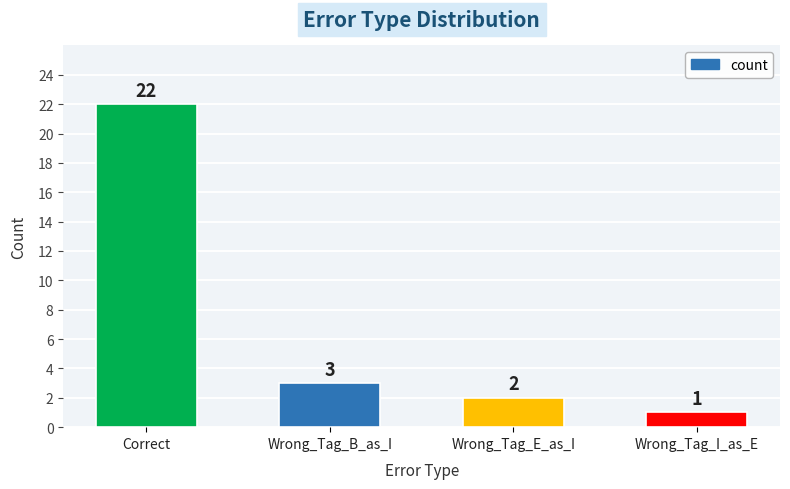

List the labels in order of value, largest first.

Correct, Wrong_Tag_B_as_I, Wrong_Tag_E_as_I, Wrong_Tag_I_as_E